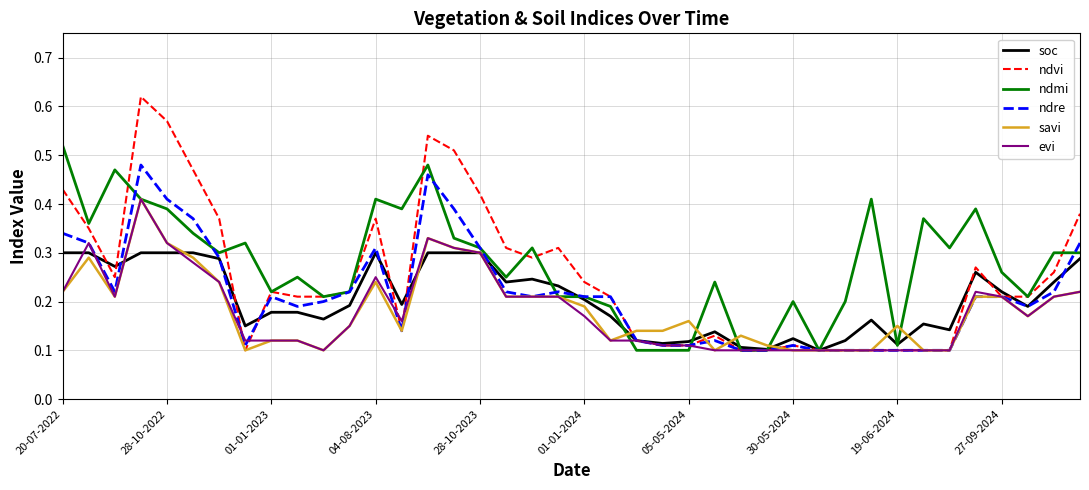

Which series has the largest range (max minus min)?

ndvi